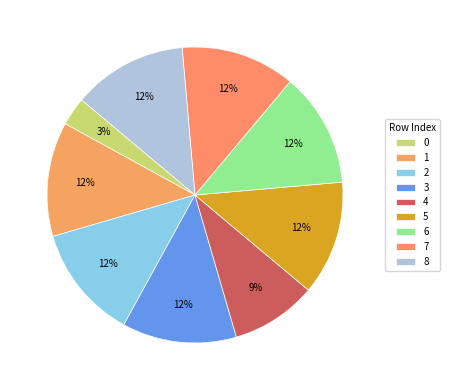

Does any single category account for the majority?

No